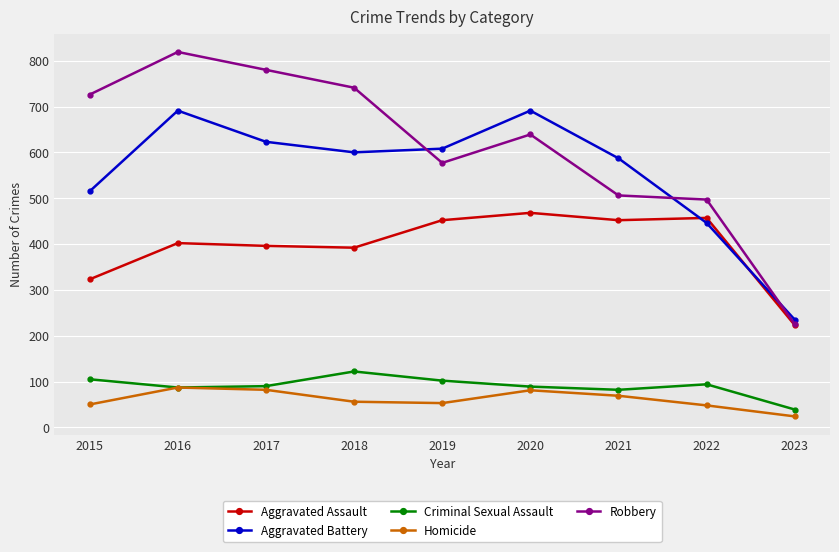

How many distinct data groups are displayed?

5